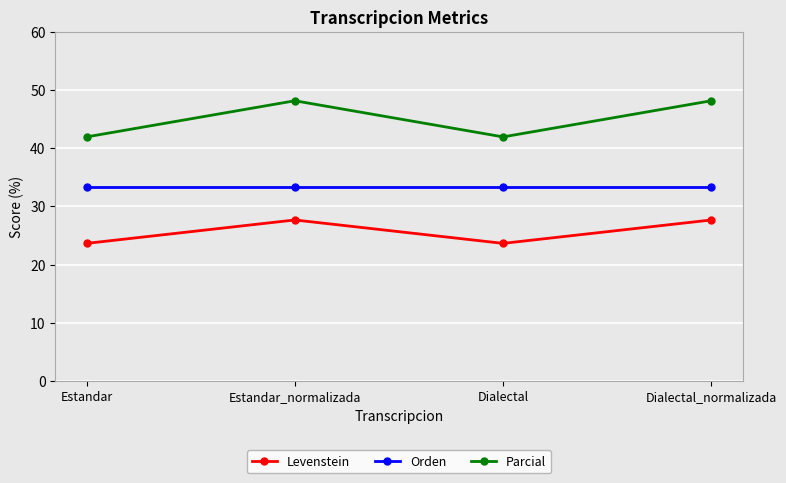

What is the difference between the maximum and second lowest values in the Parcial series?

6.2